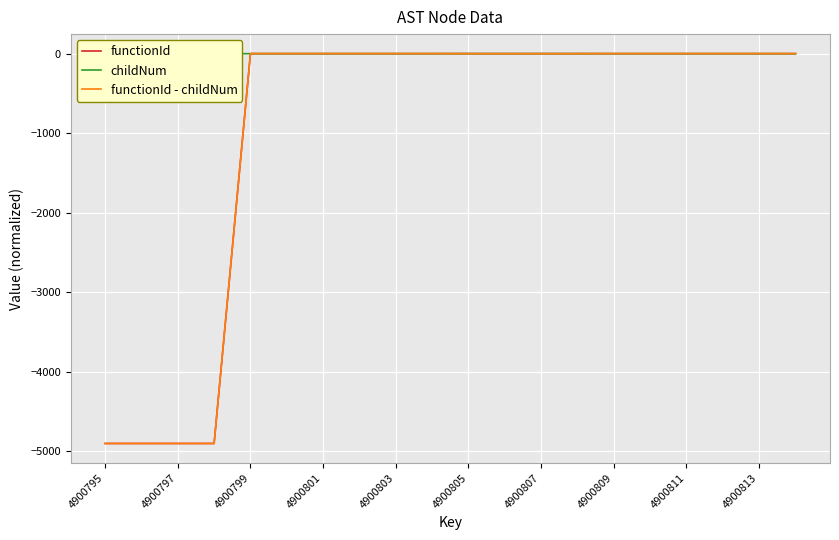

Is it true that functionId - childNum equals 0.5 at 4900799?

True